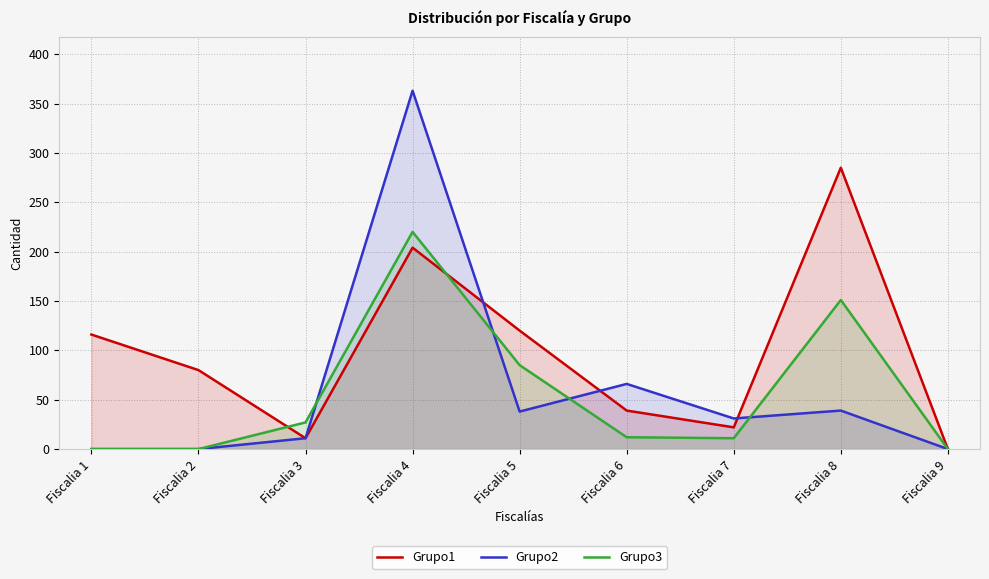

At how many categories does at least one series exceed 208?

2